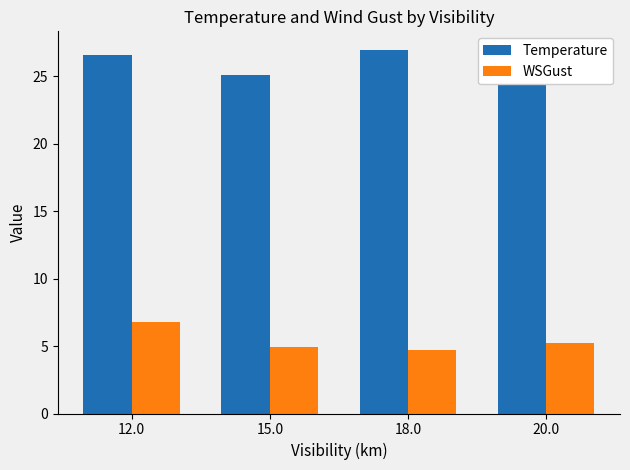

What is the sum of all WSGust values?

21.6